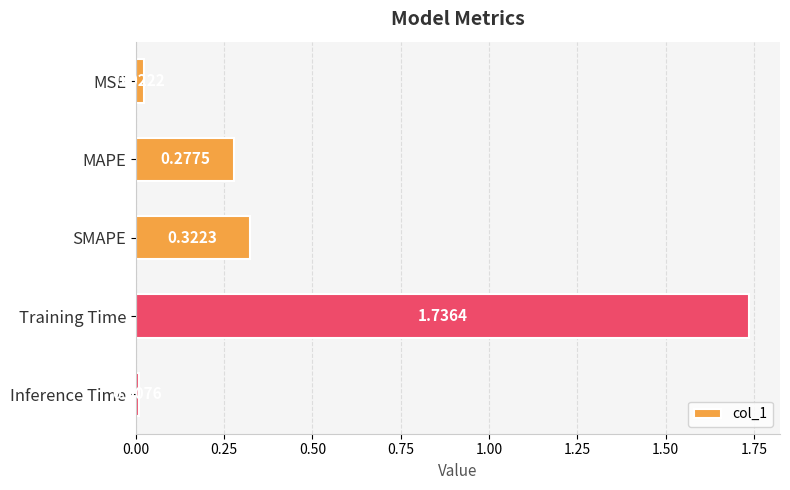

What is the sum of the values at MAPE and Training Time?

2.0